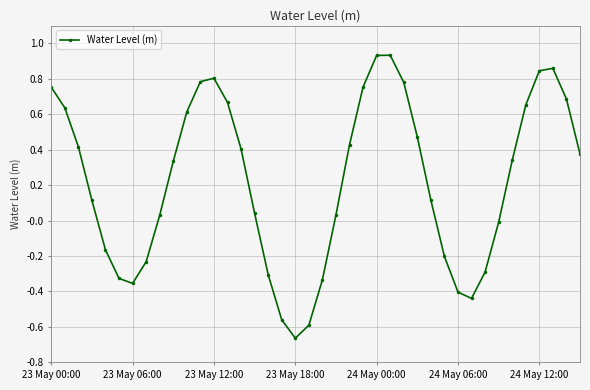

True or false: the data has more than 0 interior local peaks.

True